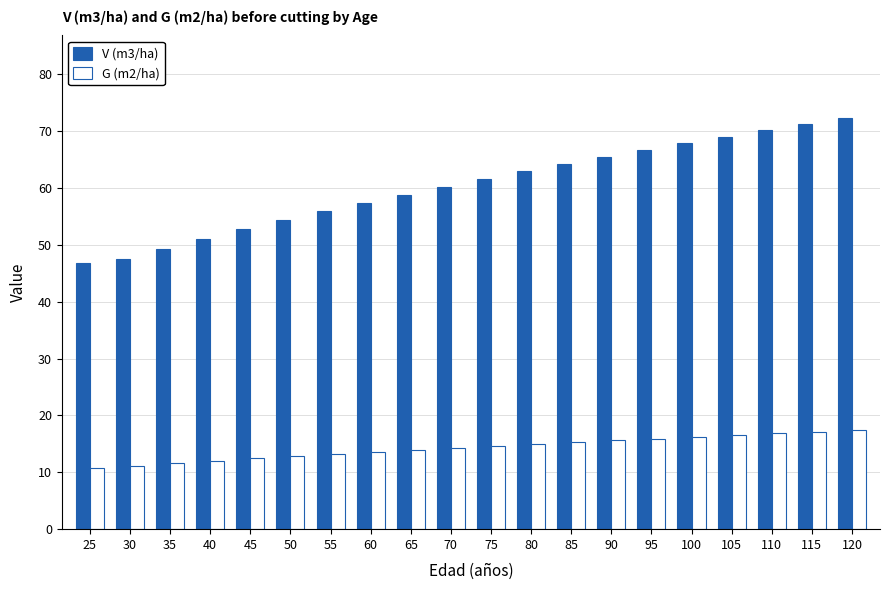

What is the spread (max minus min) of values at 80?

47.9